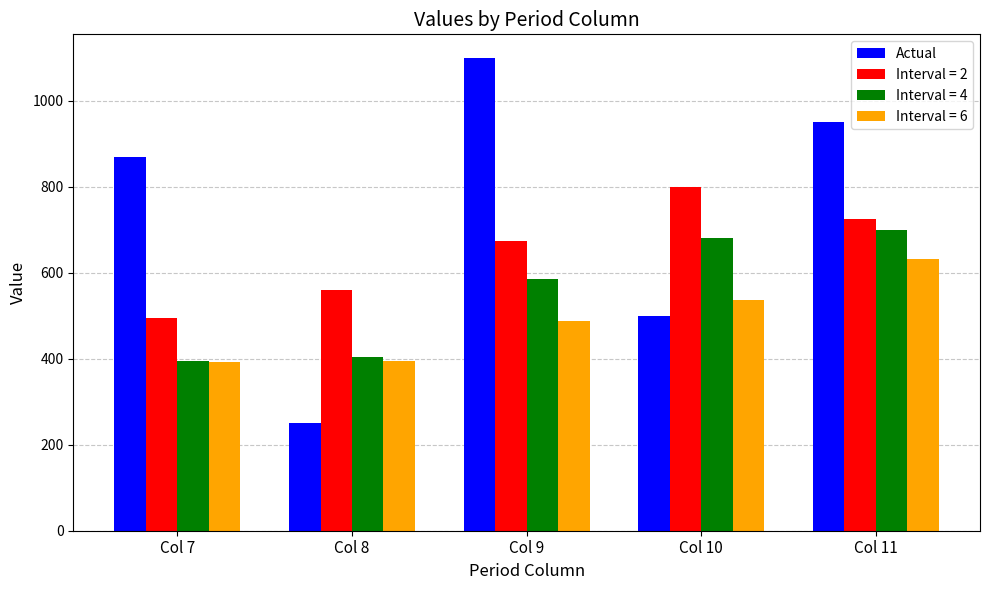

How many distinct data groups are displayed?

4